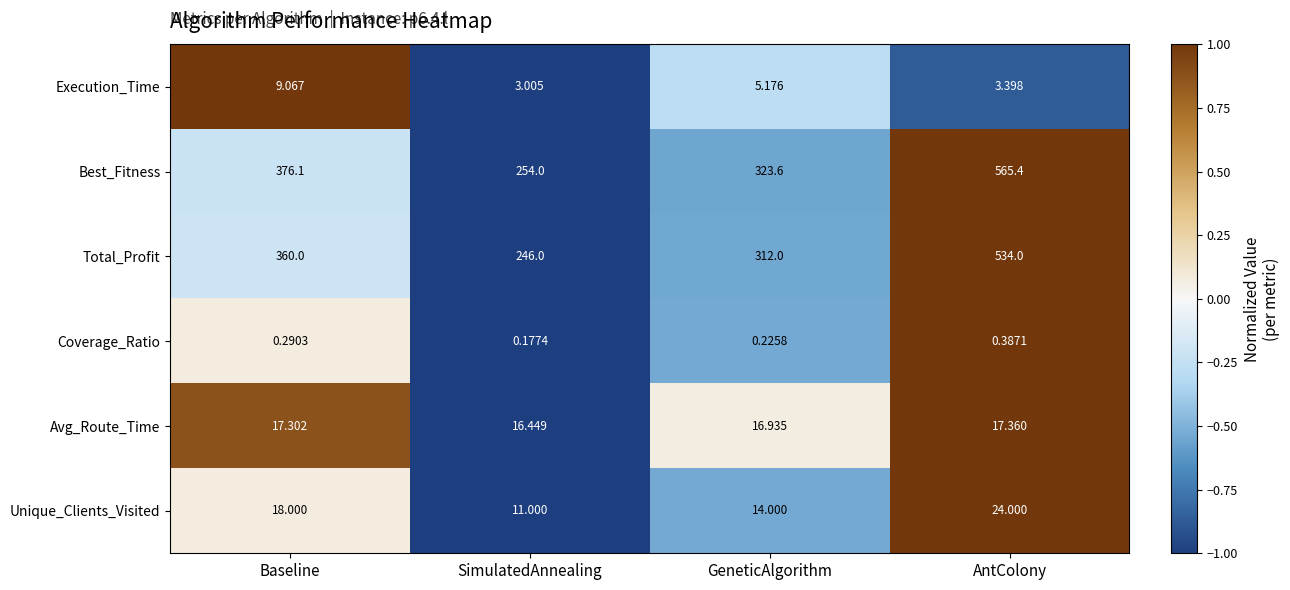

Between SimulatedAnnealing and GeneticAlgorithm, which series saw the biggest shift?

Best_Fitness